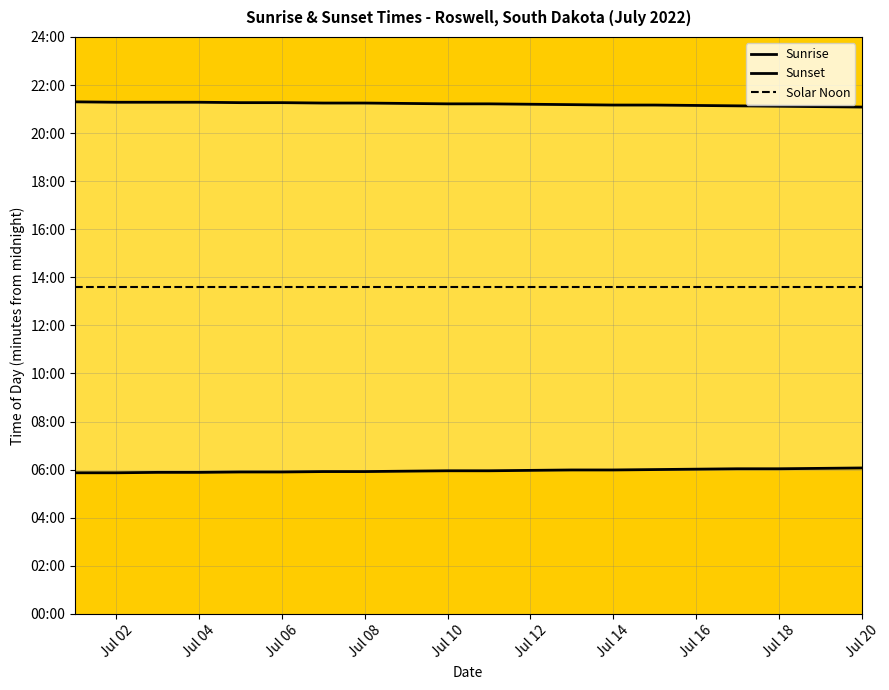

Is the value of Sunrise at 17 greater than the value of Solar Noon at Jul 02?

No